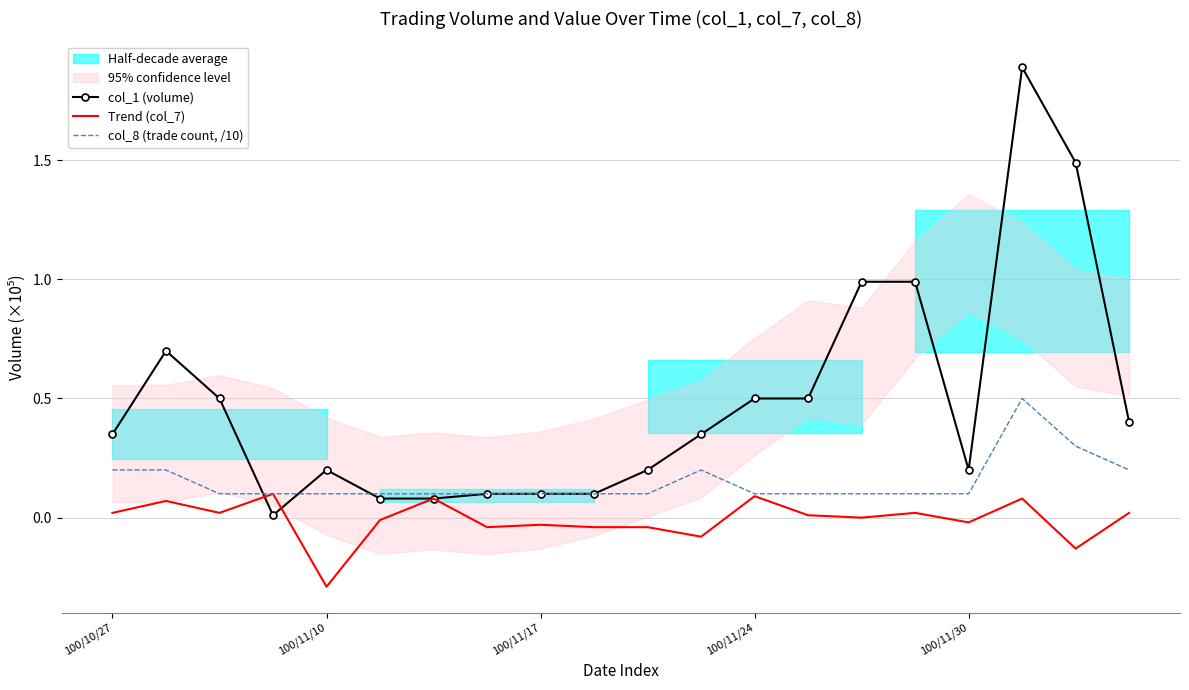

What is the spread (max minus min) of values at 100/11/30?

0.2